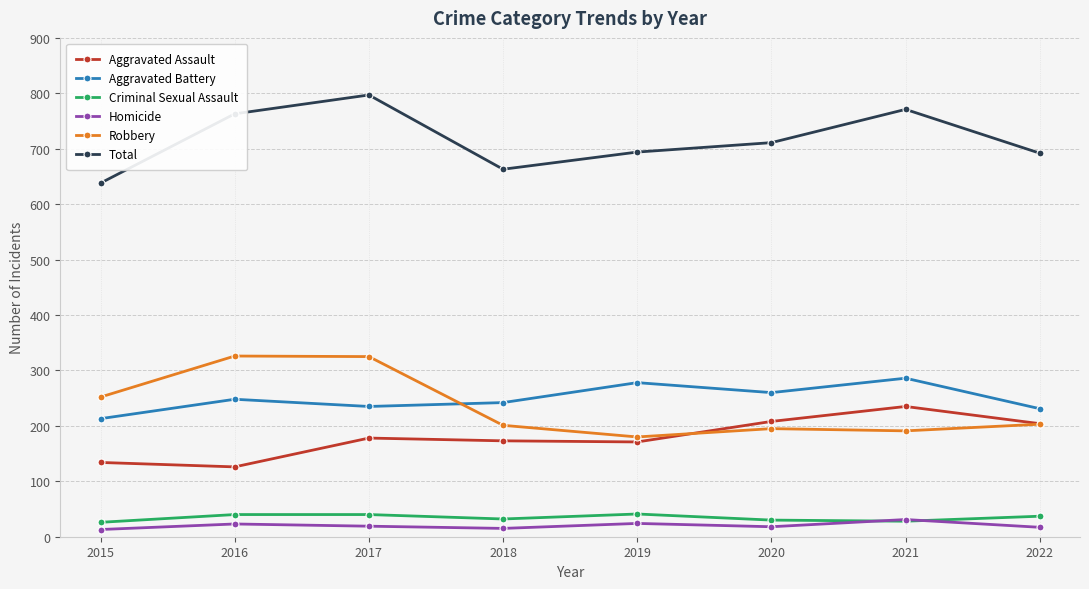

Which series has the largest total across all categories?

Total